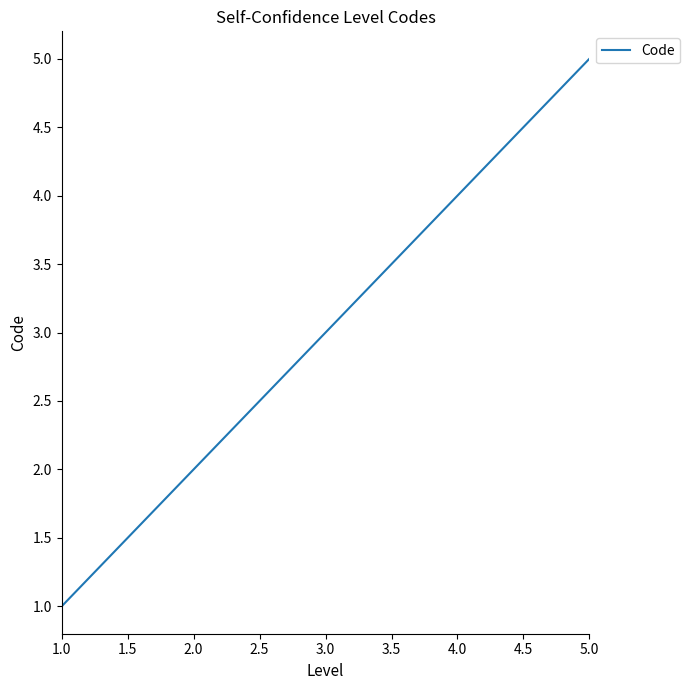

Which label corresponds to the largest value in the chart?

5.0